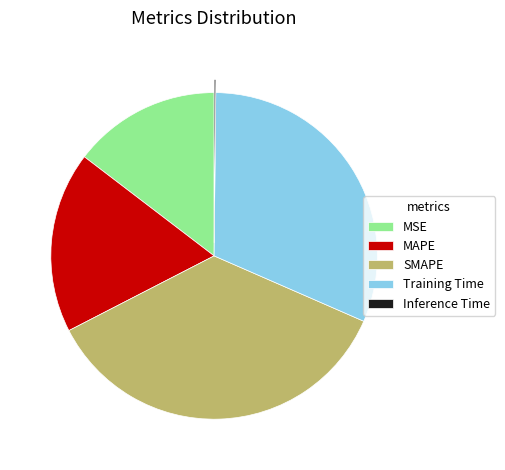

Is there any slice that represents more than half of the pie?

No